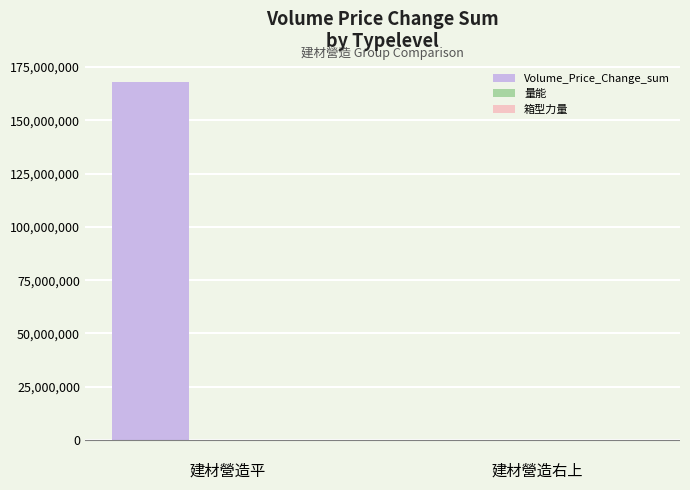

What is the sum of all Volume_Price_Change_sum values?

168045709.0